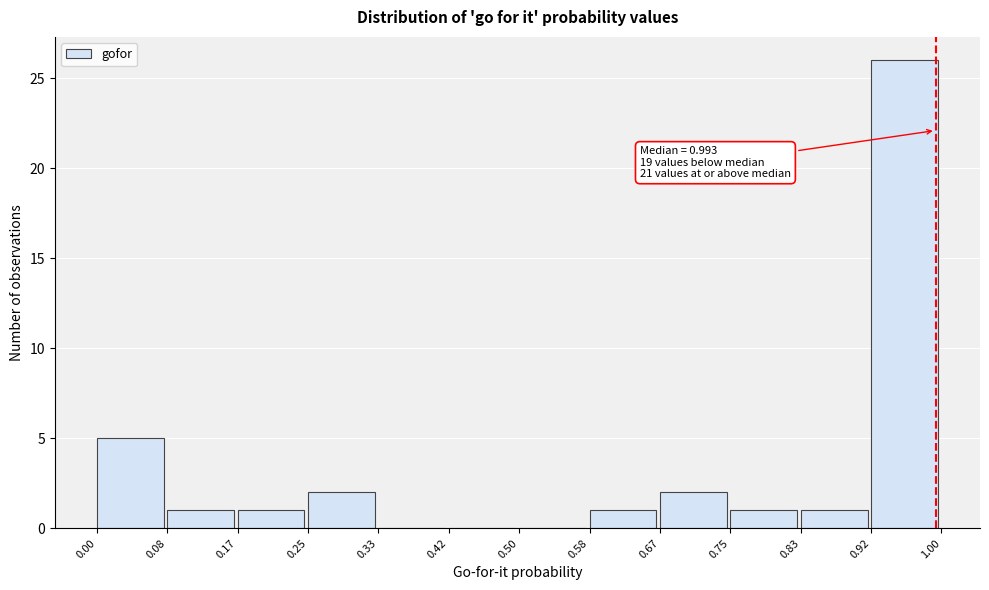

Which range on the x-axis has the tallest bar?

0.92 to 1.00